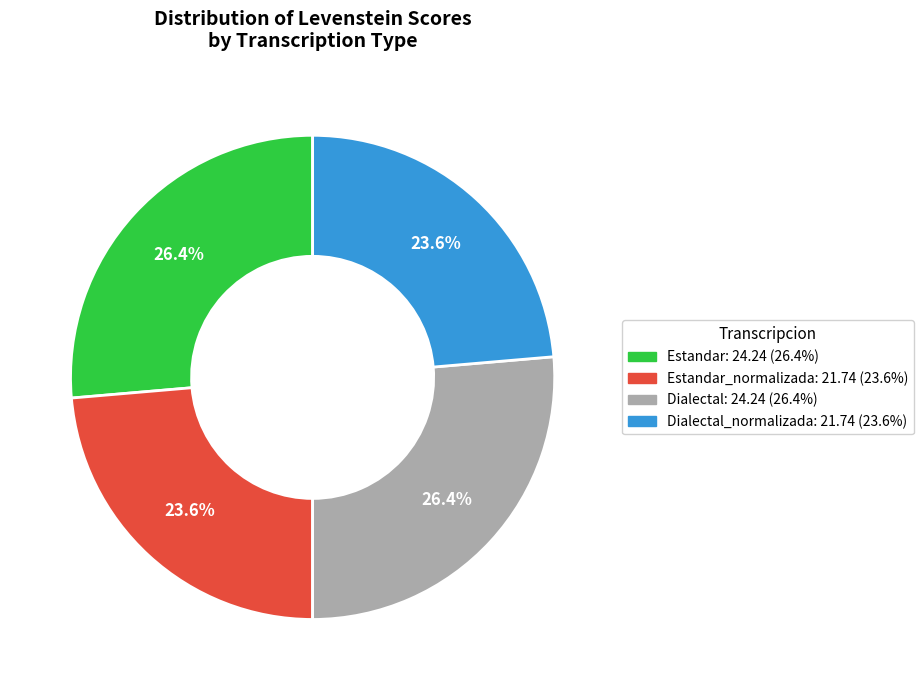

Does any single category account for the majority?

No